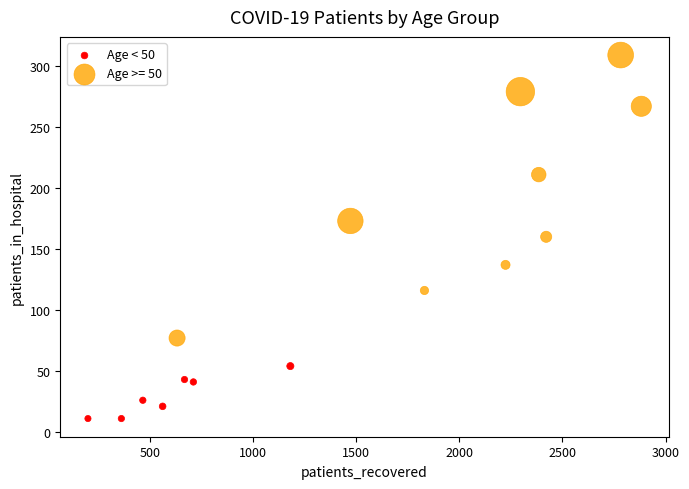

Which series reaches the maximum Y coordinate?

Age >= 50